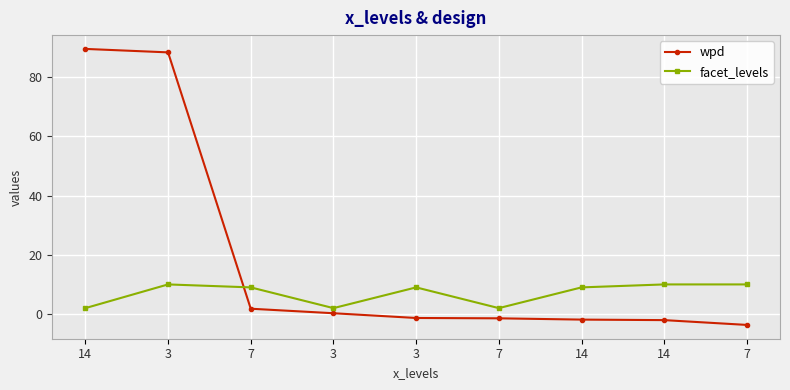

Count the number of data series in this chart.

2